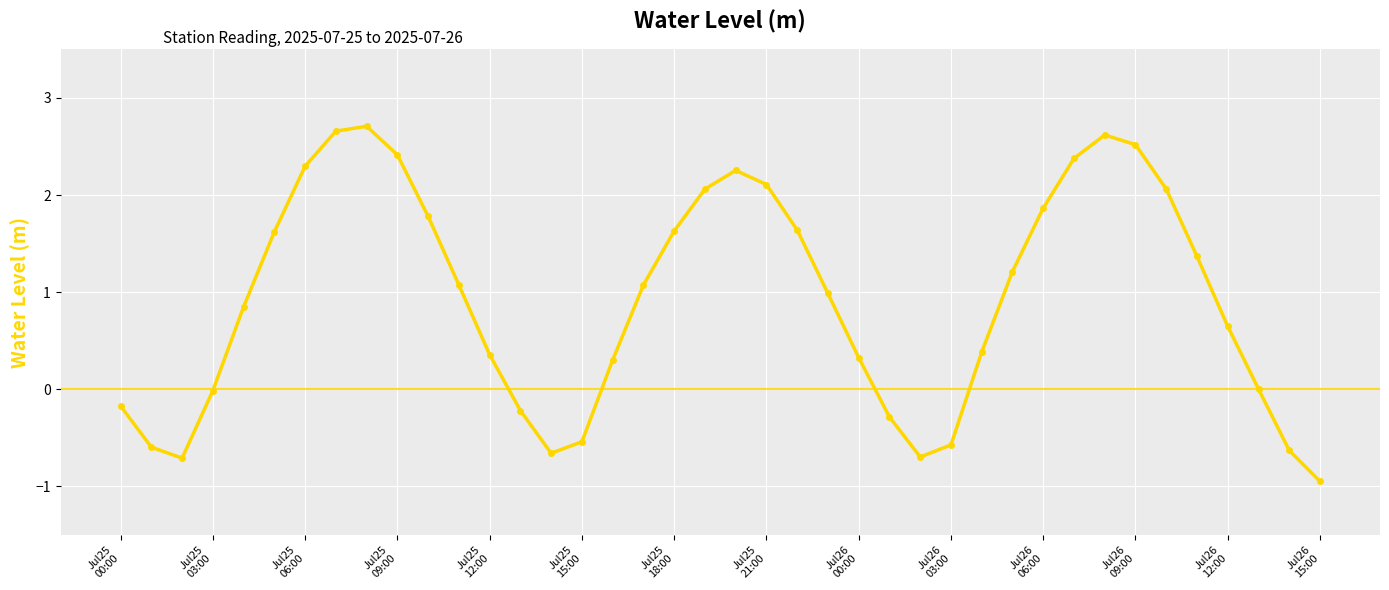

What is the average value?

0.9